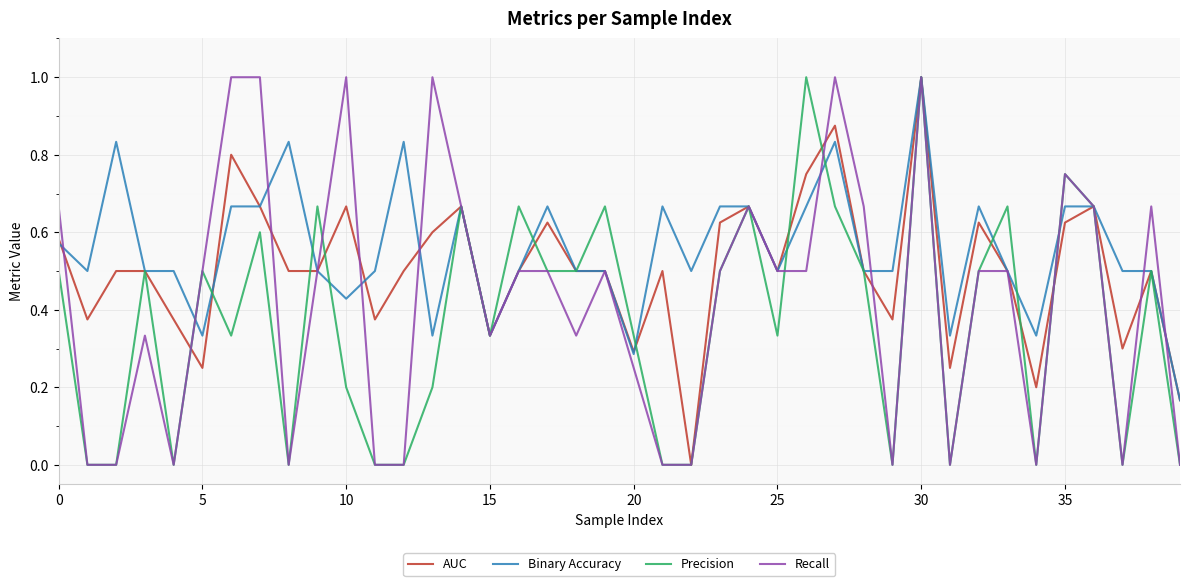

What is the greatest value displayed?

1.0